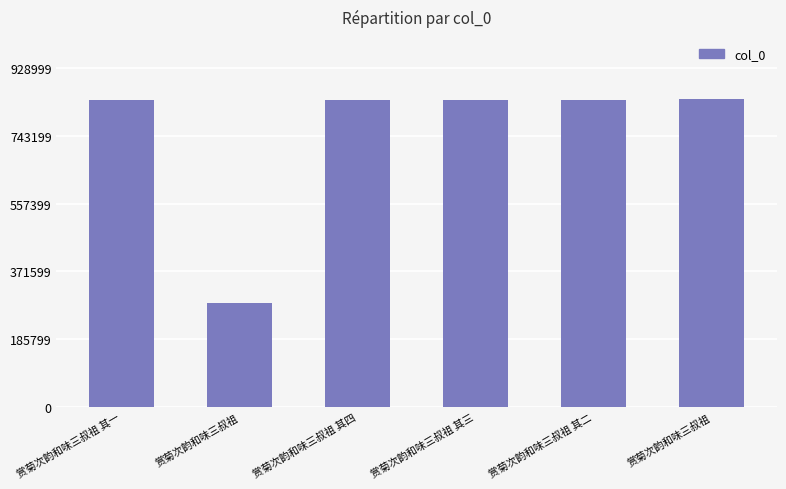

Reading right to left, transcribe all the data shown in this chart.

赏菊次韵和味三叔祖=844545	赏菊次韵和味三叔祖 其二=839724	赏菊次韵和味三叔祖 其三=839725	赏菊次韵和味三叔祖 其四=839726	赏菊次韵和味三叔祖=284585	赏菊次韵和味三叔祖 其一=839723